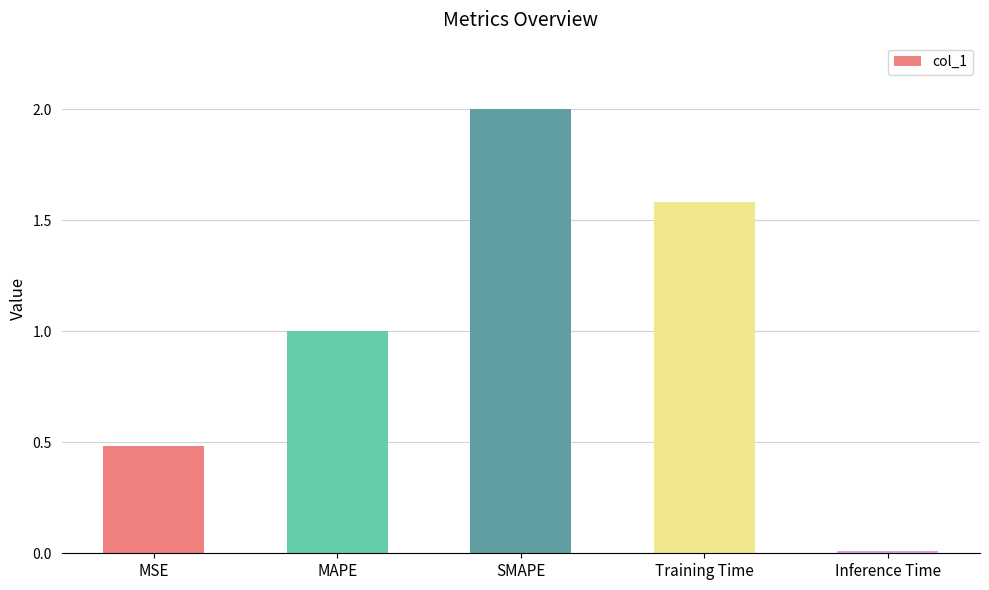

What is the label of the 4th bar from the left?

Training Time